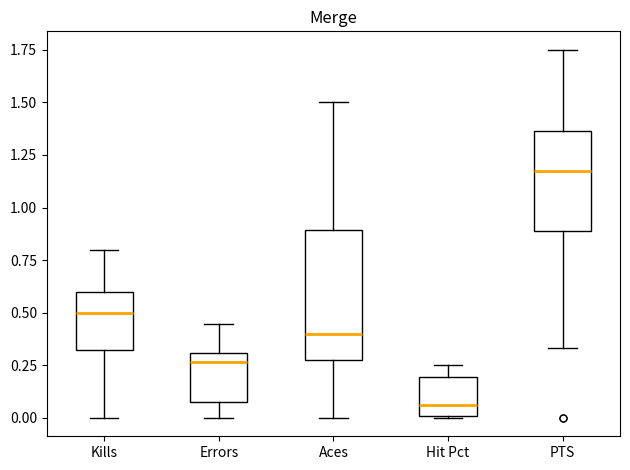

Where is the lower edge of the box for Aces on the y-axis? The values are not printed on the chart, so give them approximately, as read against the axis.

0.30